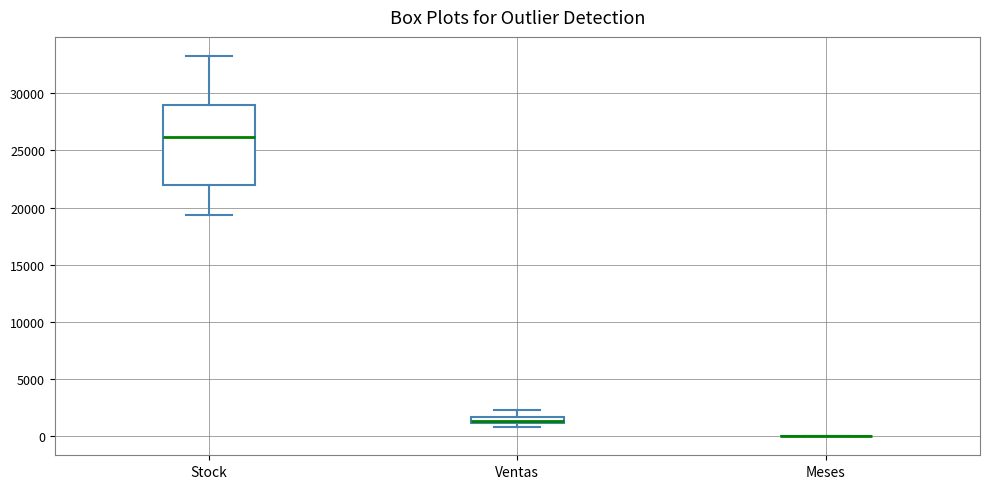

Where is the lower edge of the box for Ventas on the y-axis? The values are not printed on the chart, so give them approximately, as read against the axis.

1000